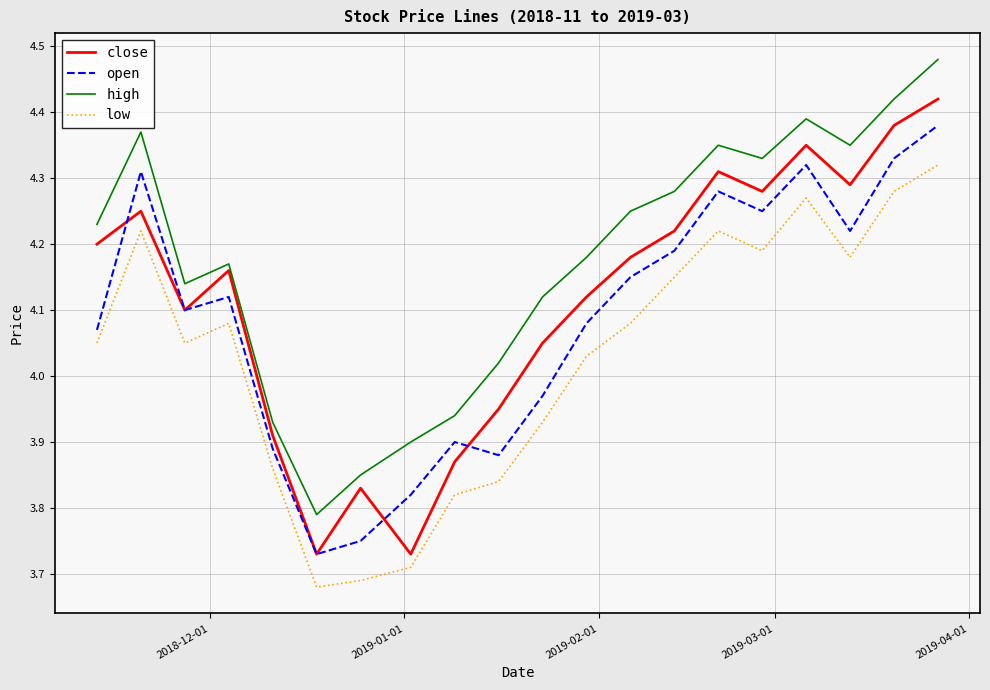

Which series has the largest total across all categories?

high